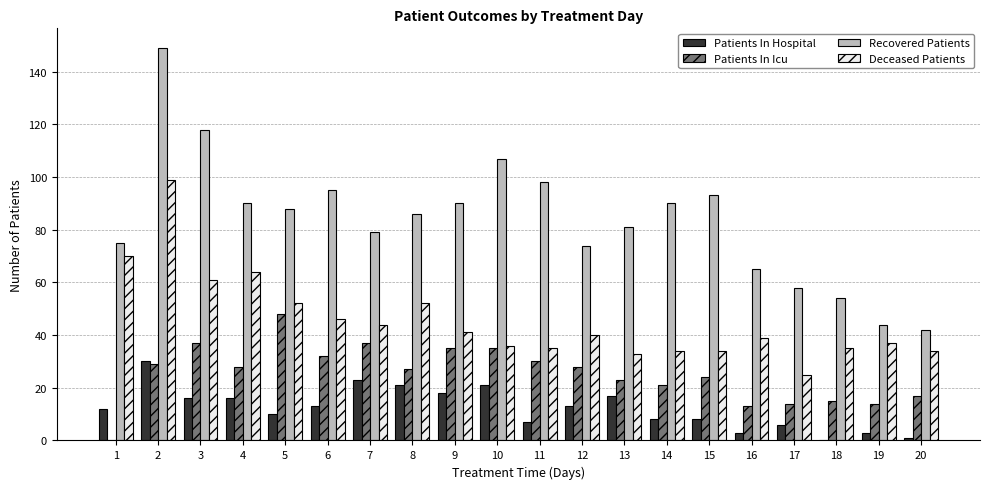

Between 2 and 20, which series saw the biggest shift?

Recovered Patients